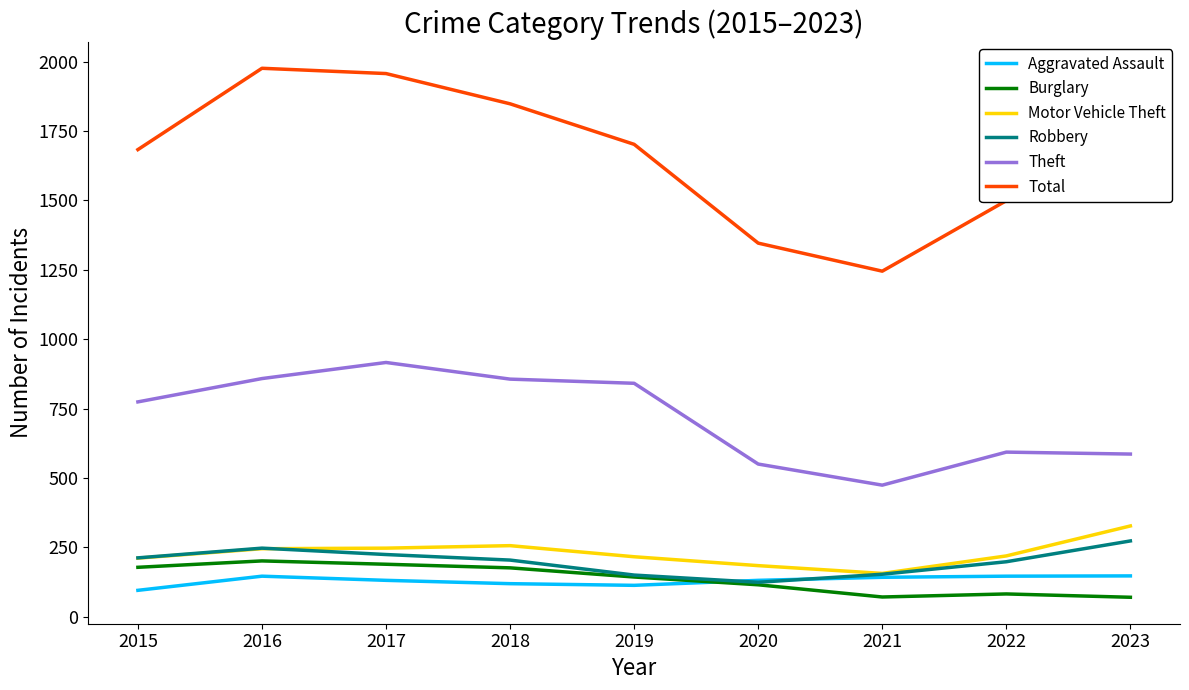

What is the maximum value shown in the chart?

1976